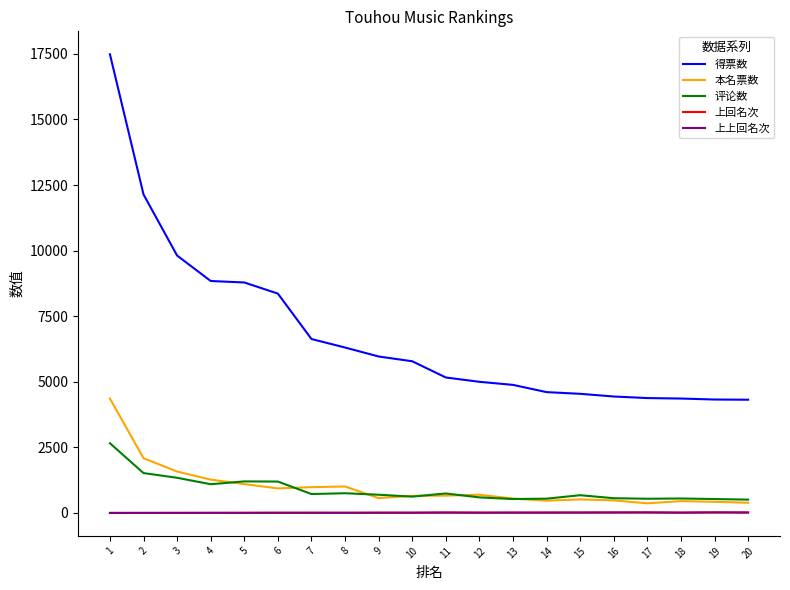

What is the average value of the 得票数 series?

6806